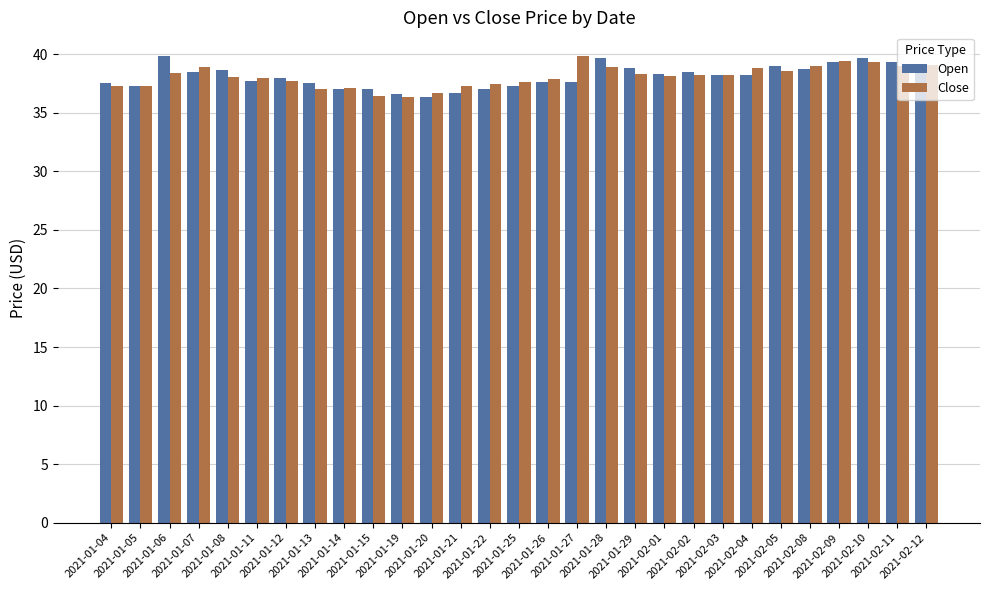

Is it true that Open equals 37.5 at 2021-01-13?

True